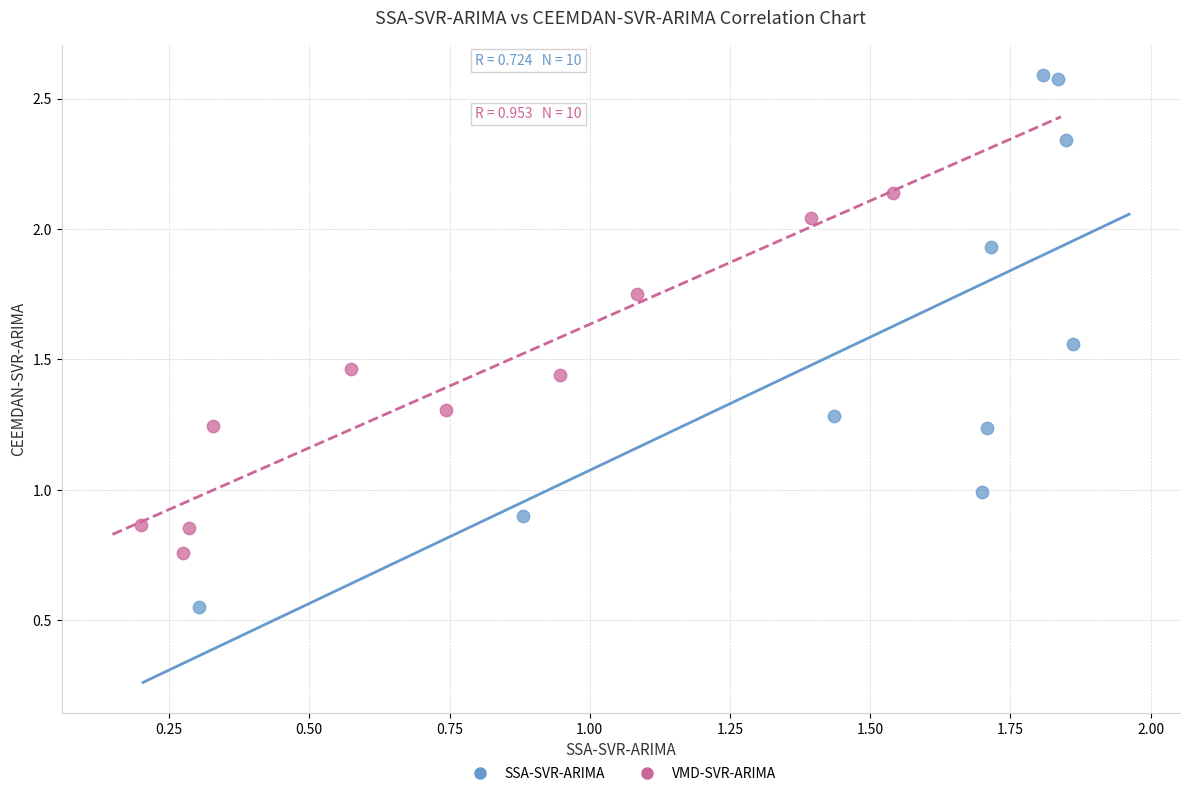

Which series contains the lowest Y value?

SSA-SVR-ARIMA